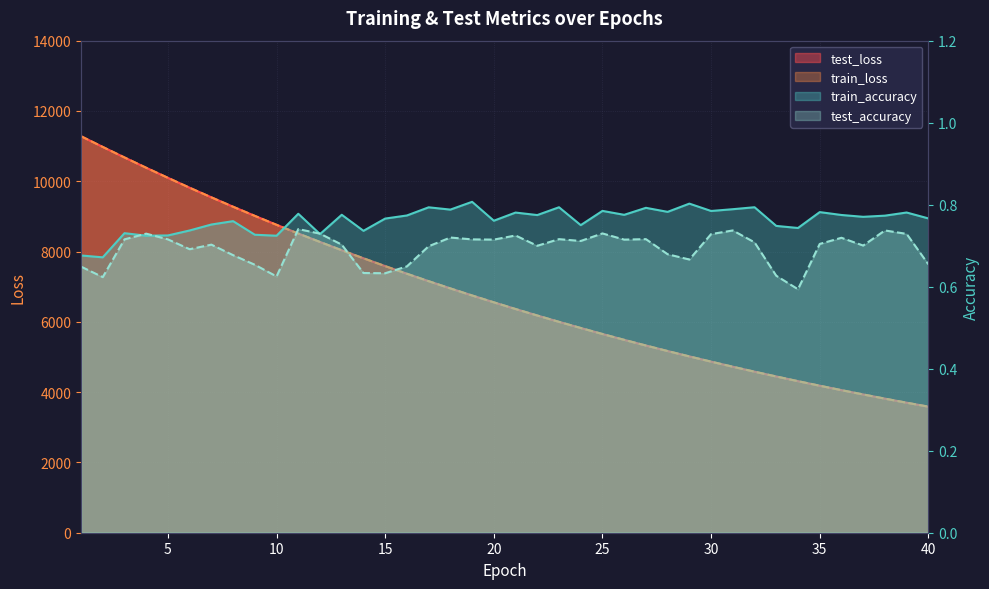

Count the number of data series in this chart.

4